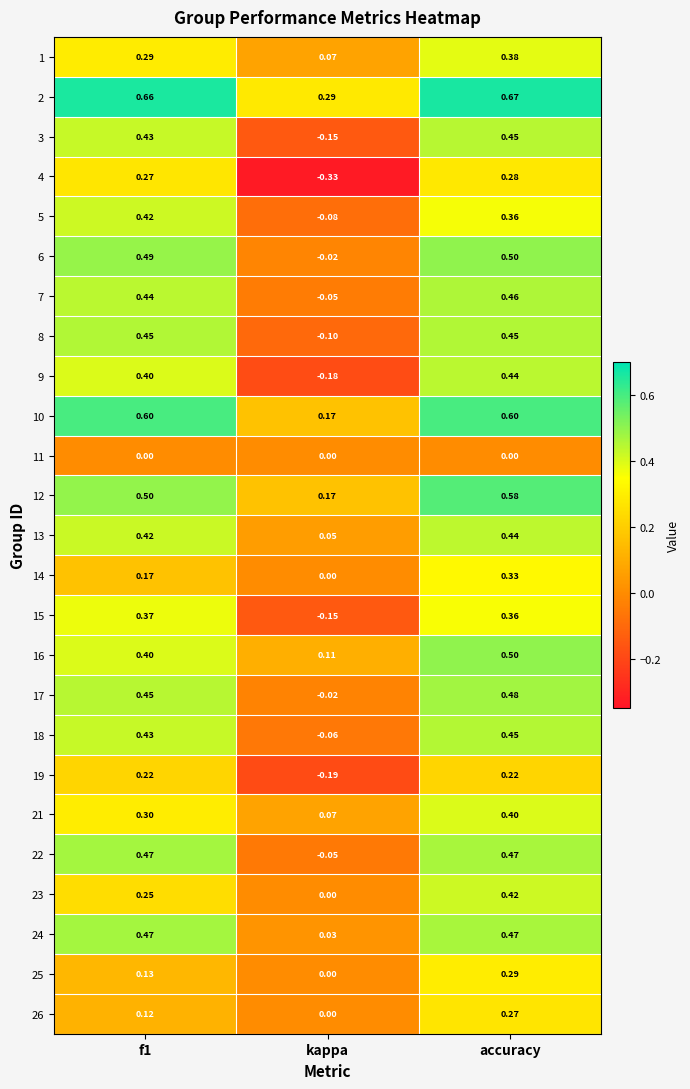

How many data points in 4 are less than 0?

1